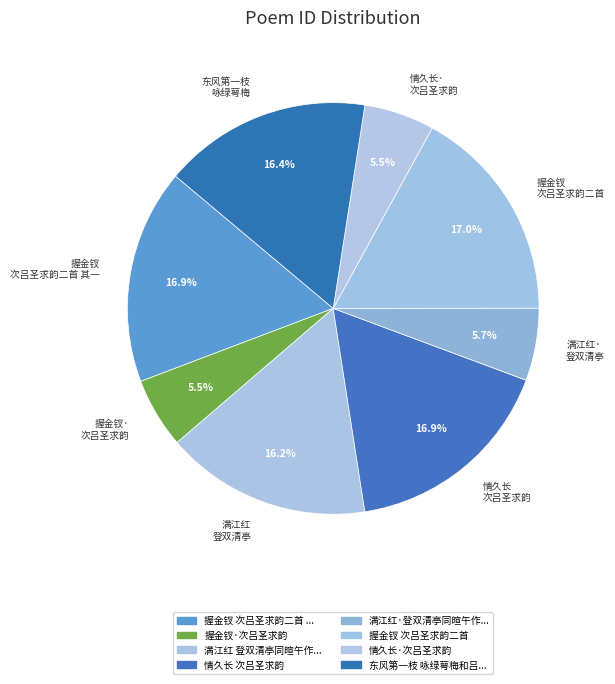

Does 东风第一枝 咏绿萼梅 represent more than half of the total?

No